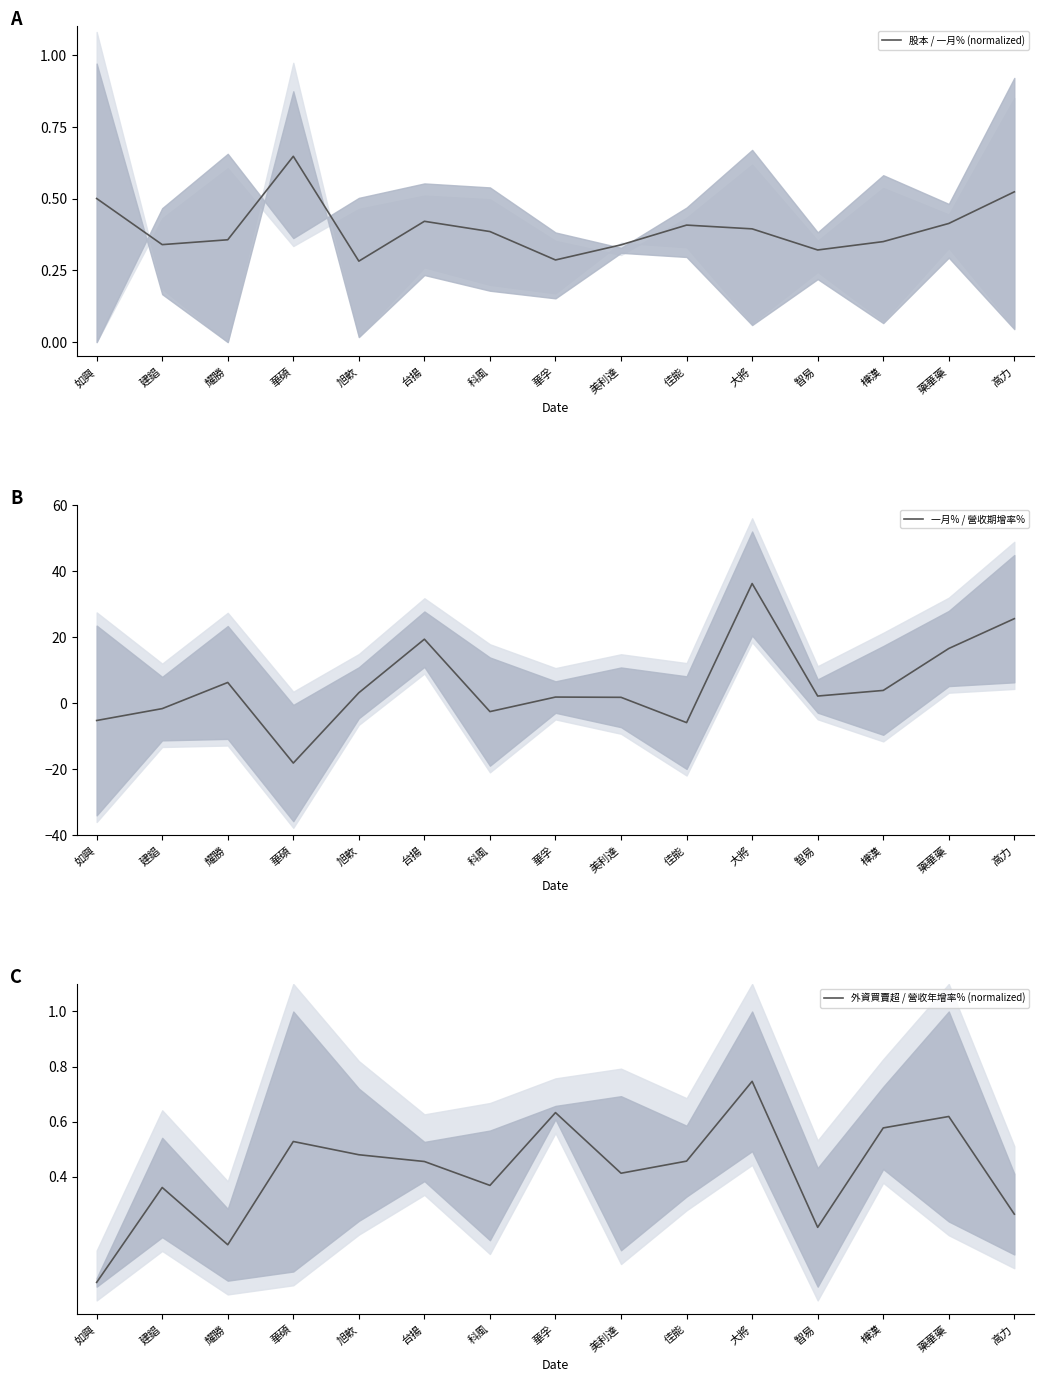

Which category has the highest value across all series?

大將